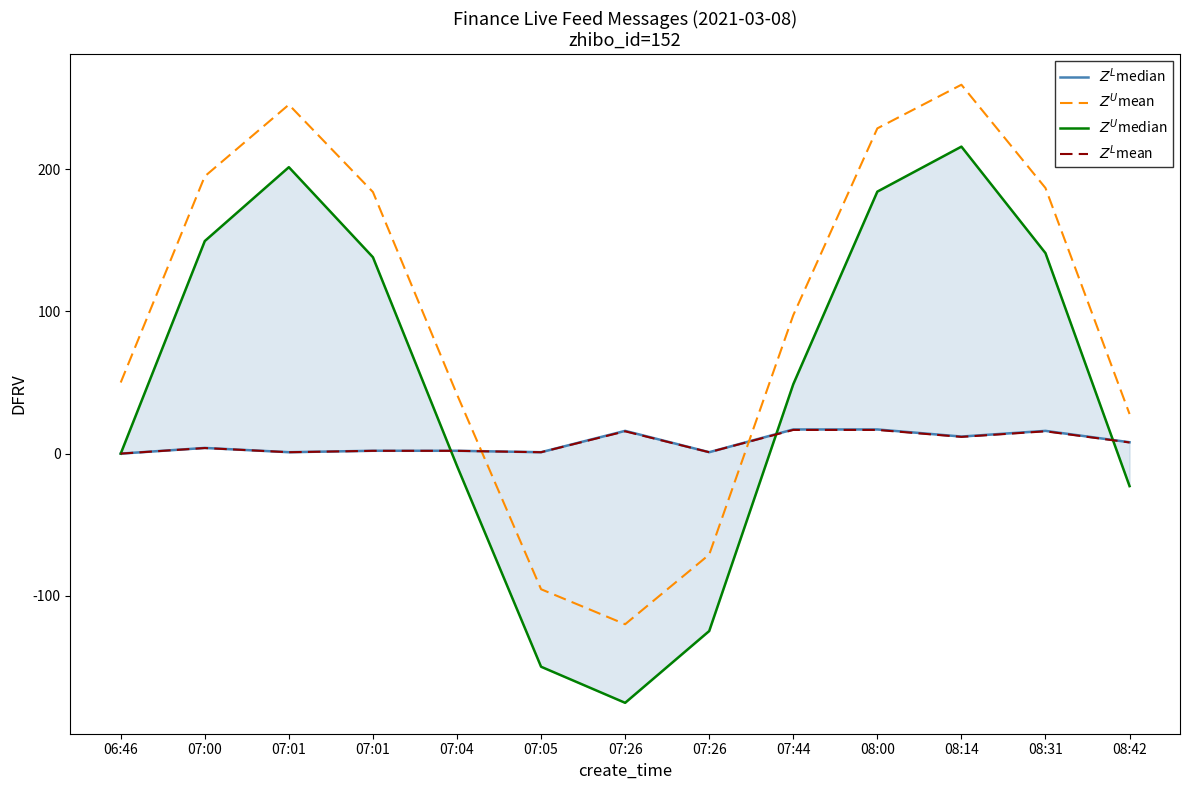

Which series has the largest total across all categories?

$Z^U$mean